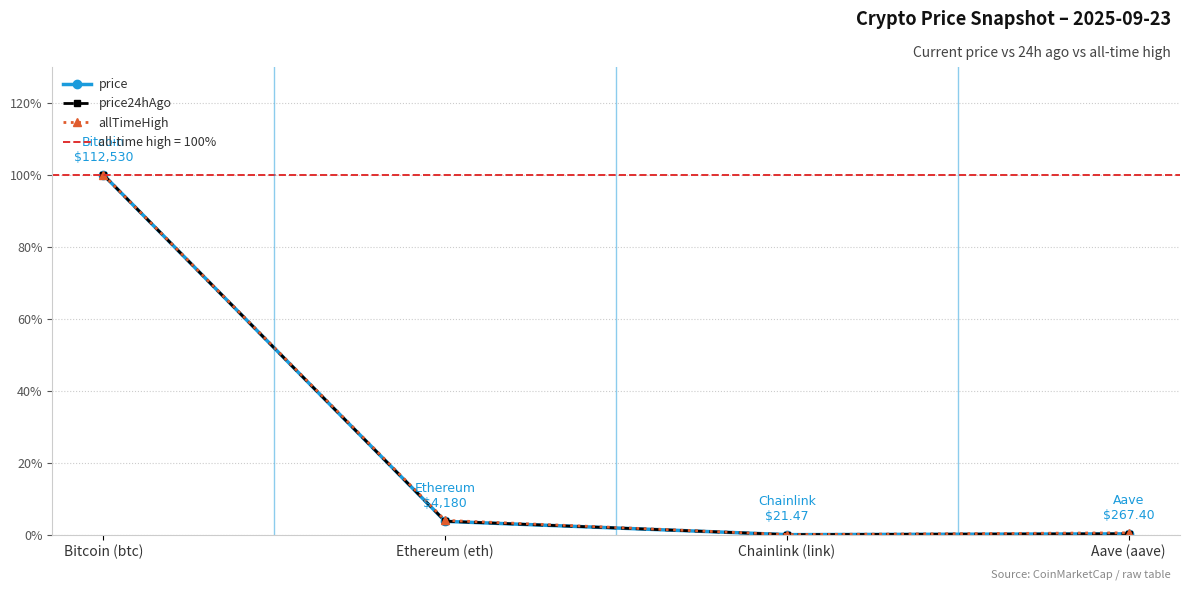

Which series has the widest spread of values?

price